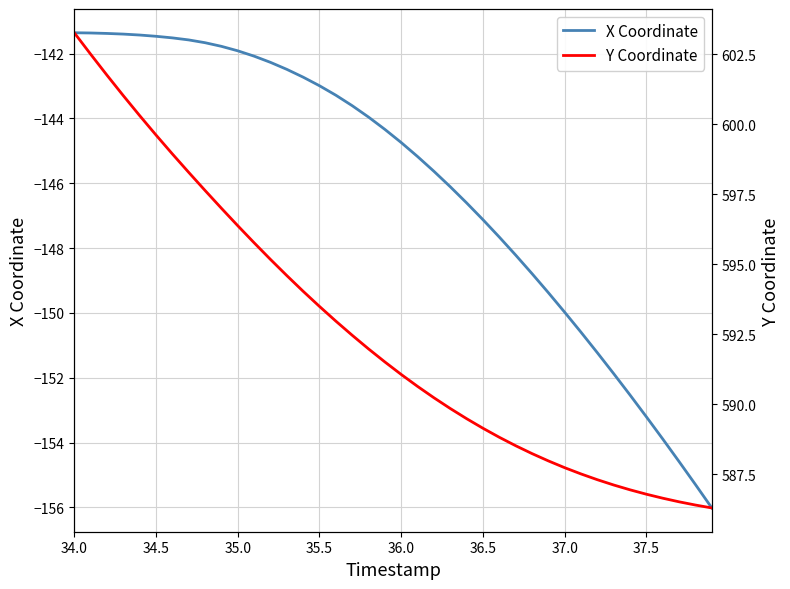

At how many categories does at least one series exceed 328?

40